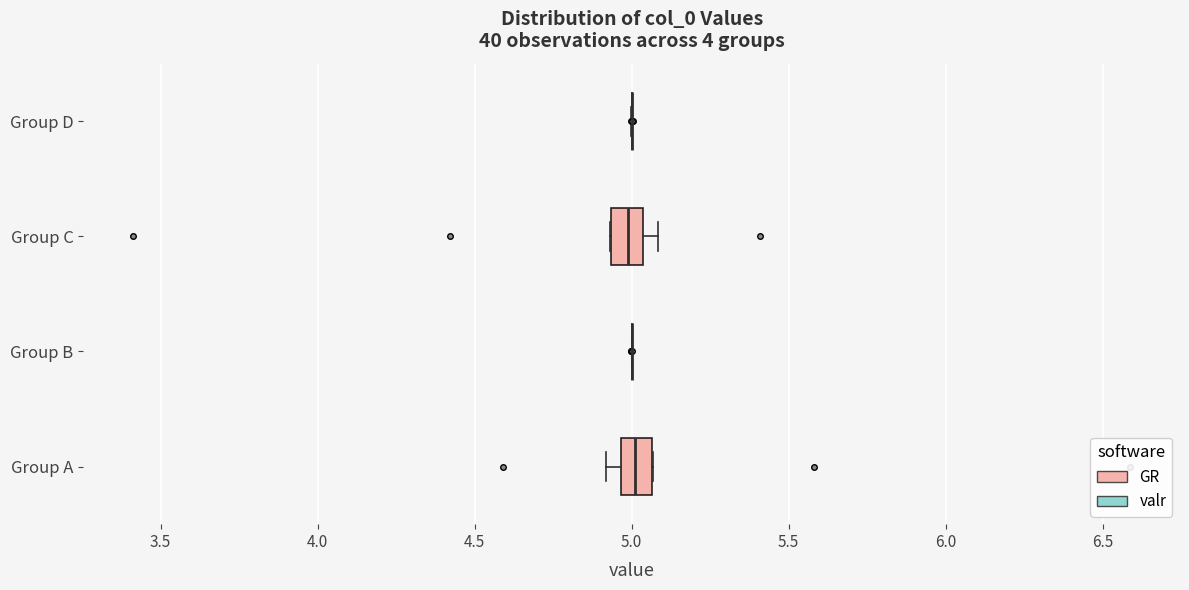

Where is the left edge of the box for Group C on the x-axis? The values are not printed on the chart, so give them approximately, as read against the axis.

4.95